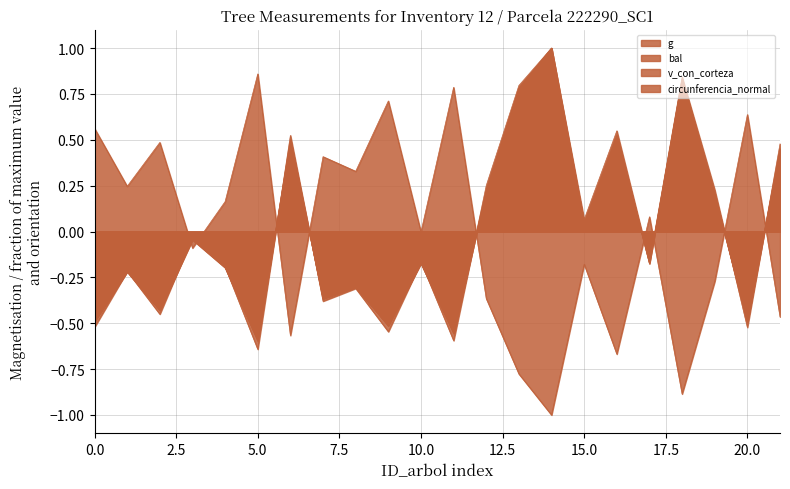

Which series changed the most between 222290014 and 222290018?

bal